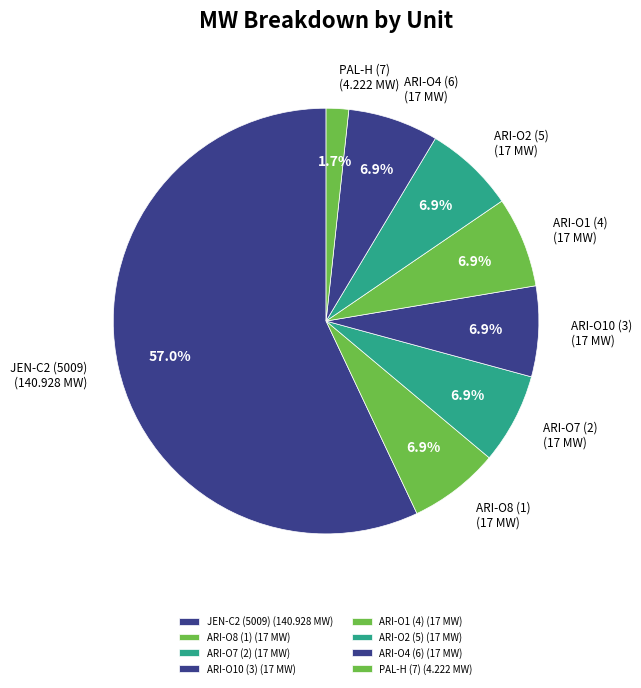

To the nearest percent, what portion does ARI-O4 (6) represent?

7%